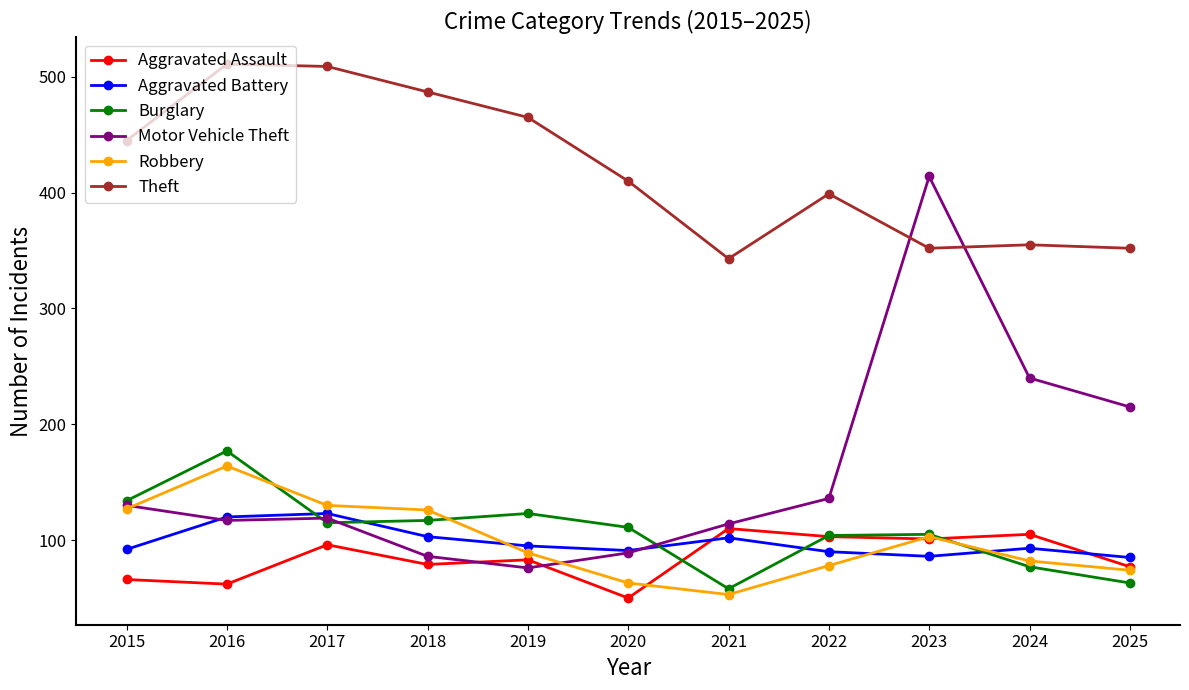

Between 2021 and 2024, which series saw the biggest shift?

Motor Vehicle Theft